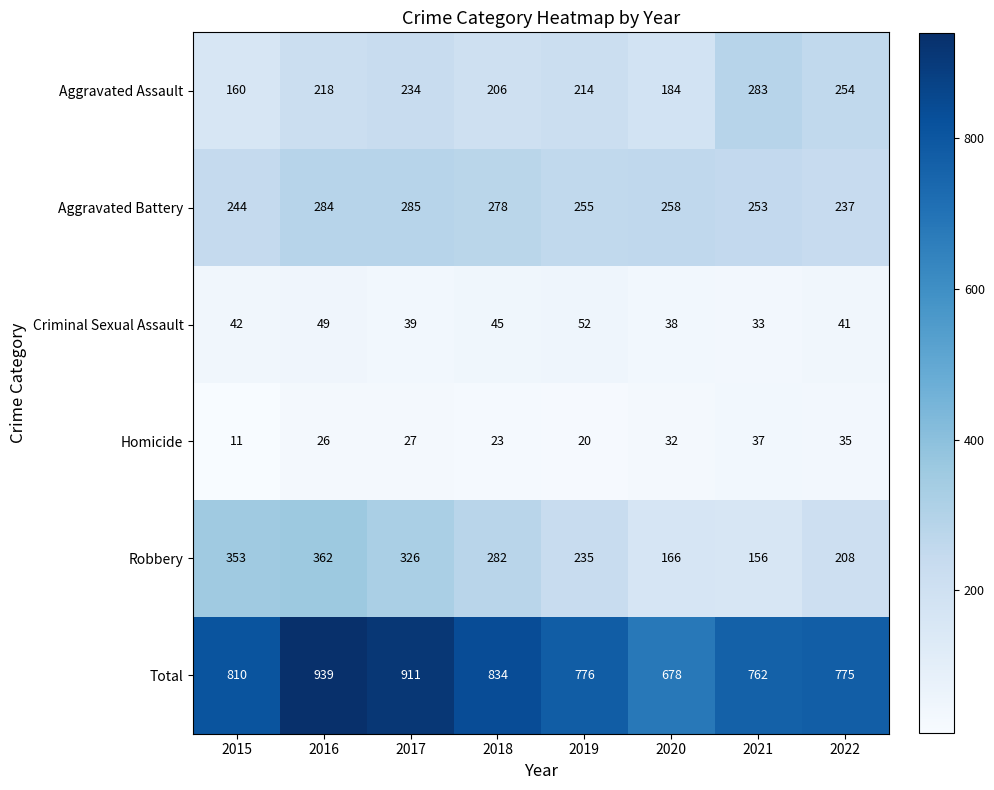

Read the Aggravated Battery value at 2017.

285